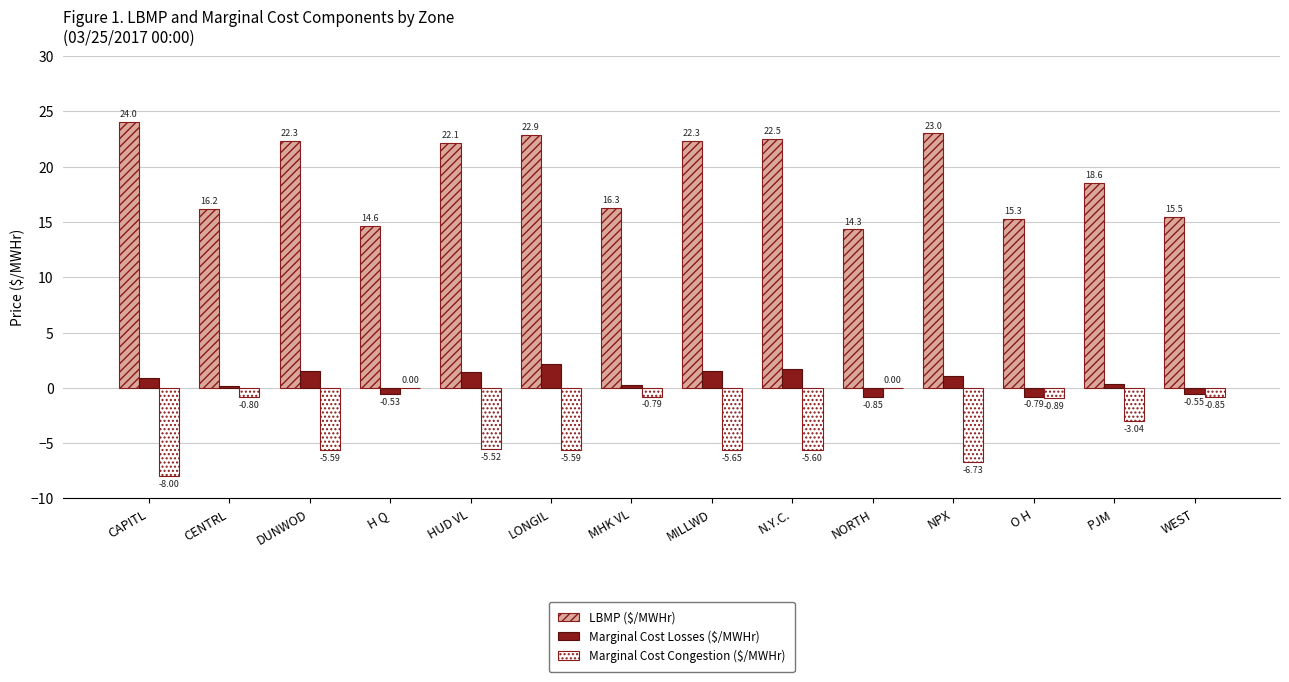

Which series has the widest spread of values?

LBMP ($/MWHr)